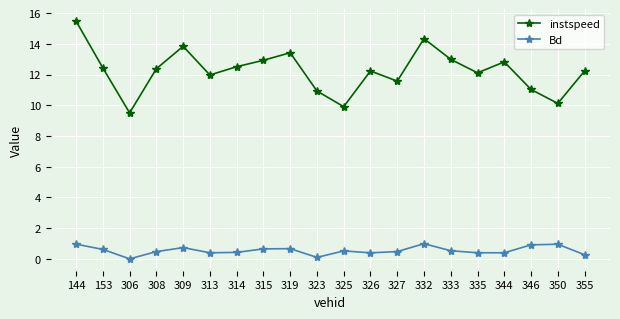

How many series are shown in this chart?

2